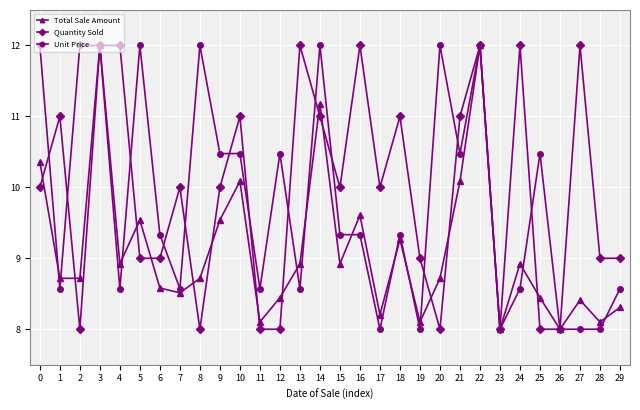

What is the difference between the maximum and minimum values in the Unit Price series?

4.0